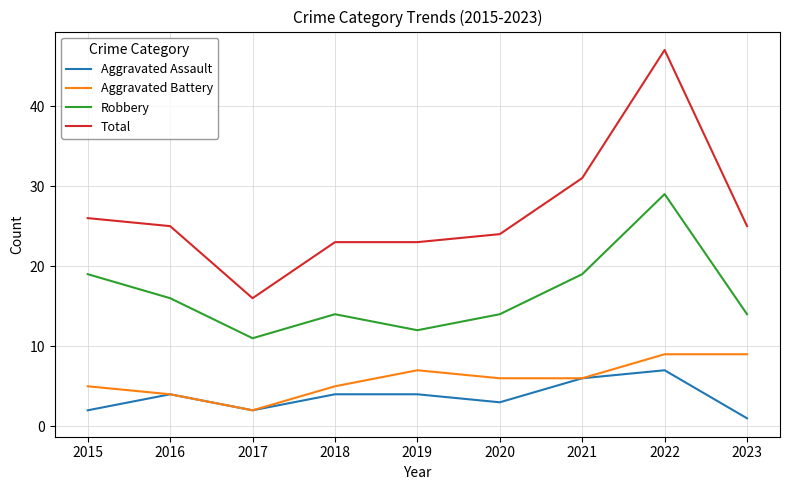

Does the chart have visible grid lines?

Yes